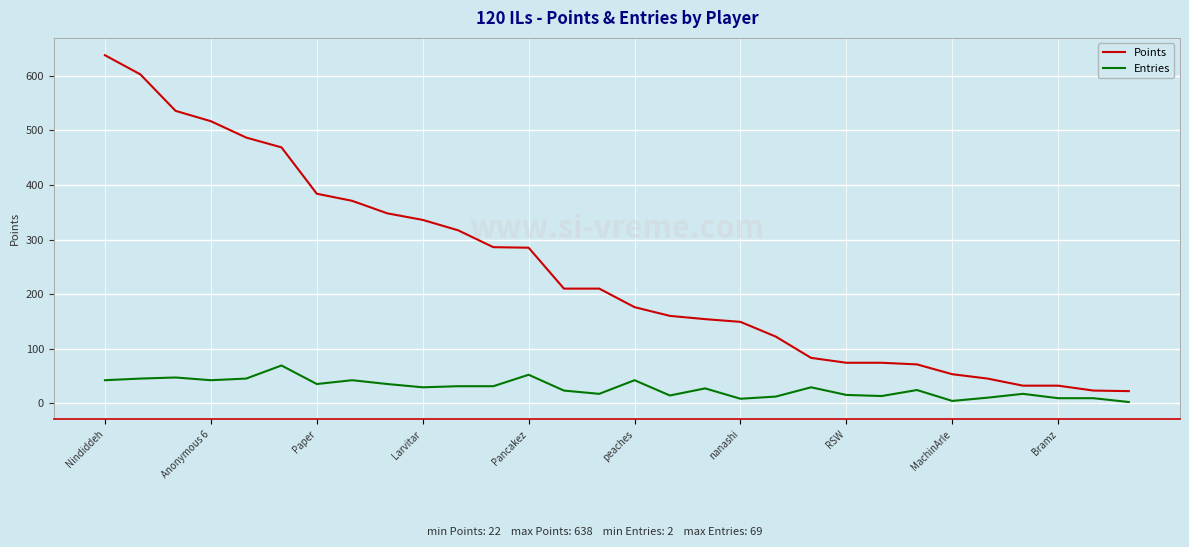

What is the difference between the maximum and minimum values in the Points series?

616